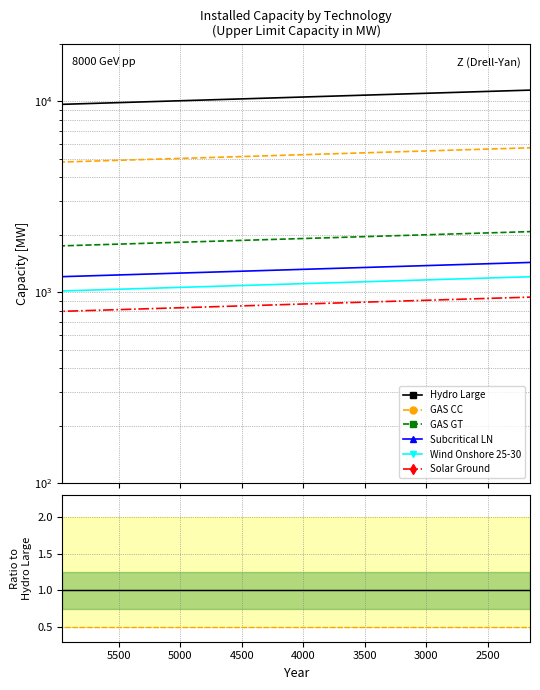

True or false: Hydro Large and GAS CC cross at least once.

False